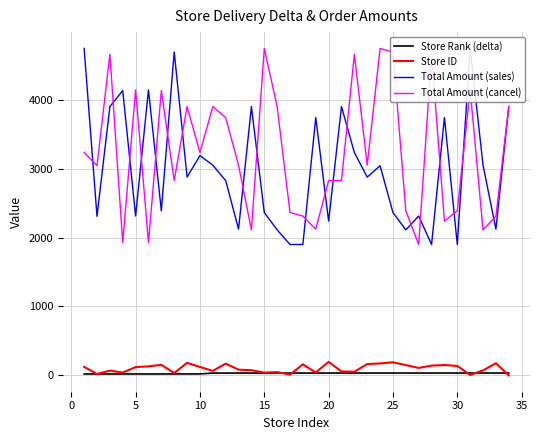

What is the minimum value for Total Amount (cancel)?

1900.0